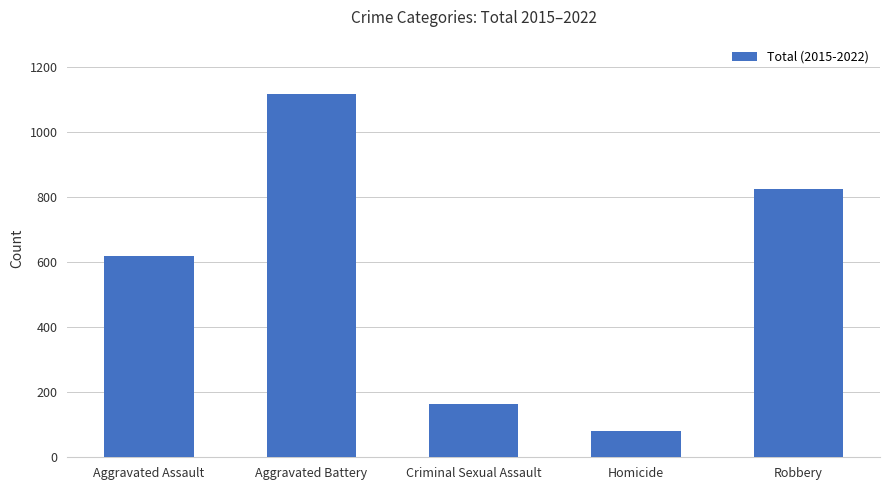

Approximately how many times larger is the value at Homicide compared to Aggravated Assault?

0.1